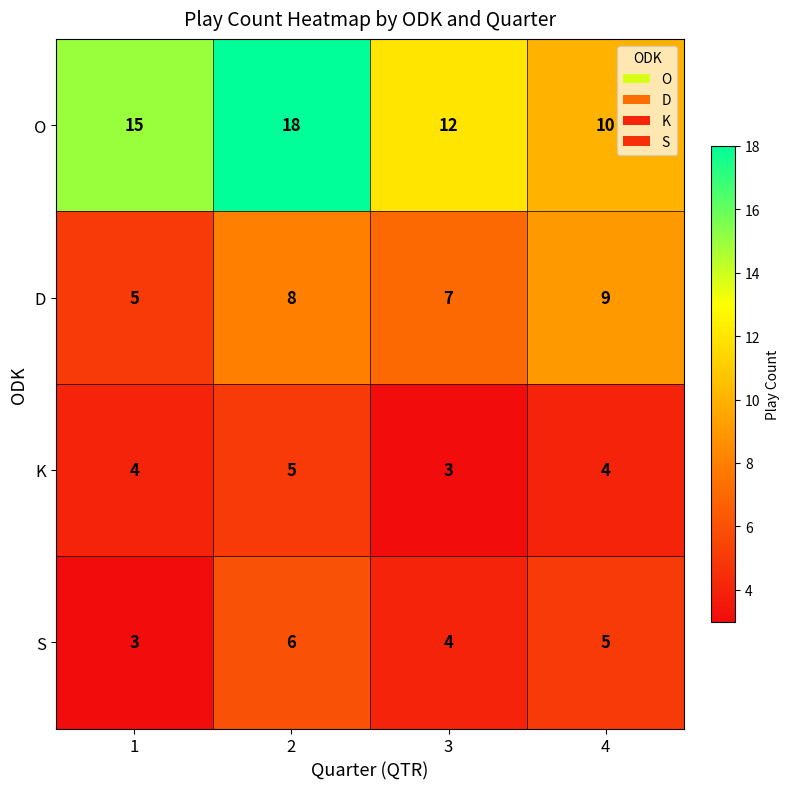

What is the average value of the K series?

4